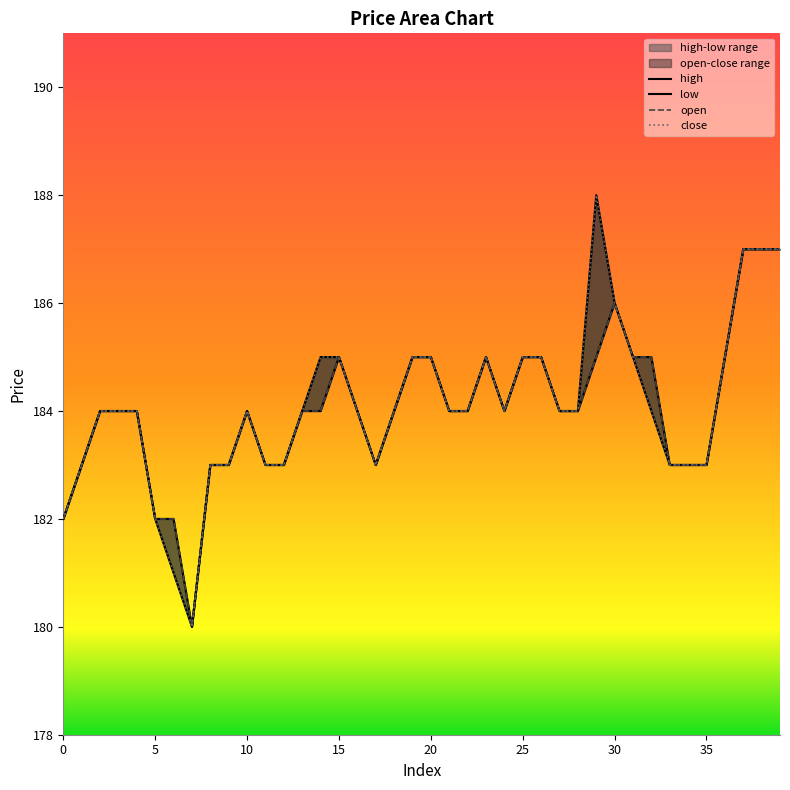

What is the lowest value of the low series?

180